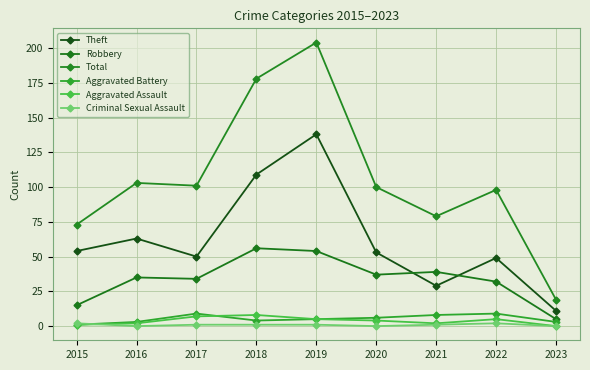

What is the difference between the Criminal Sexual Assault values at 2018 and 2016?

1